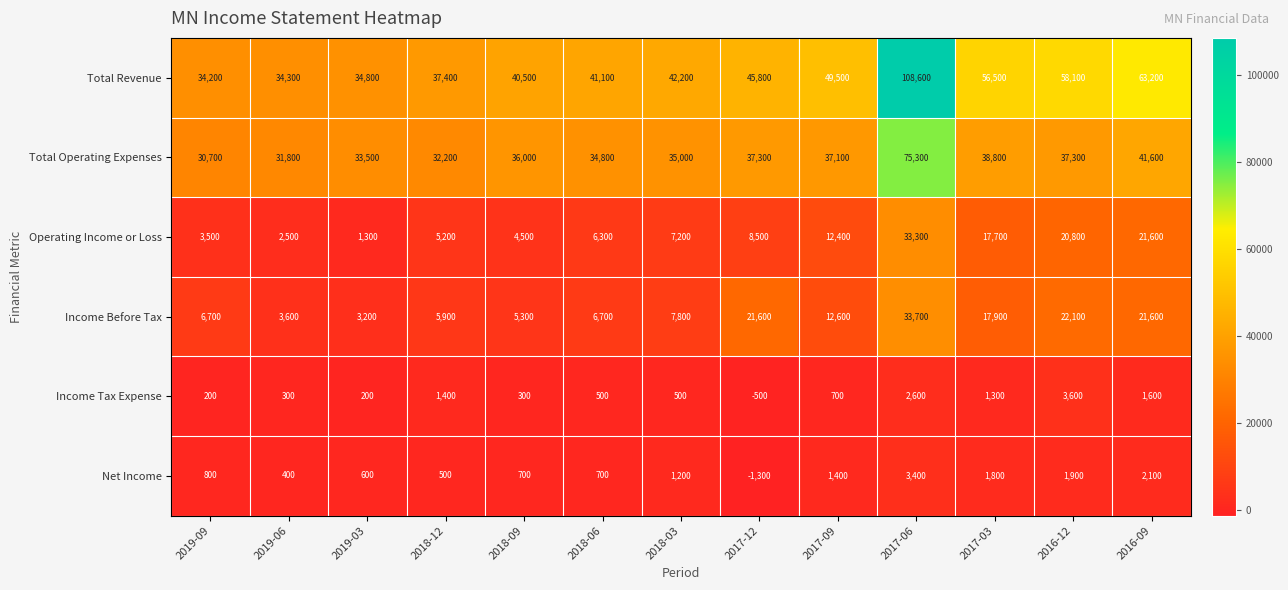

Which series changed the most between 2019-06 and 2016-12?

Total Revenue